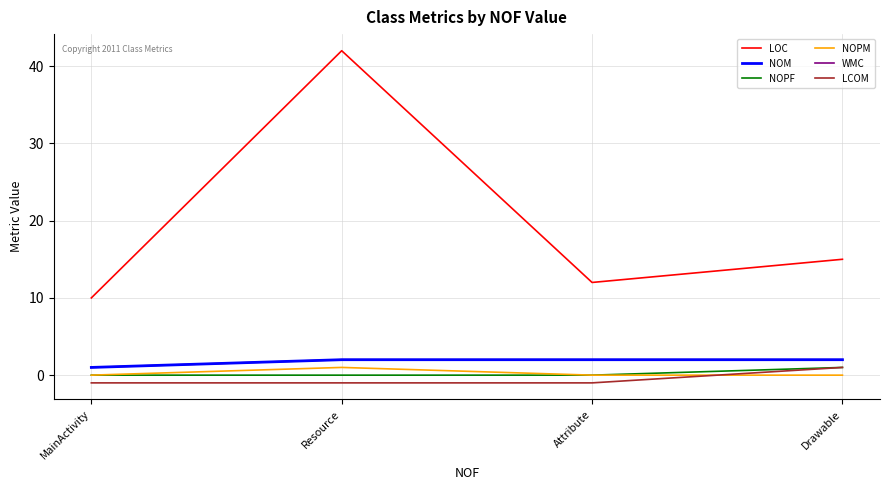

List the labels in order of WMC value, smallest first.

MainActivity, Resource, Attribute, Drawable